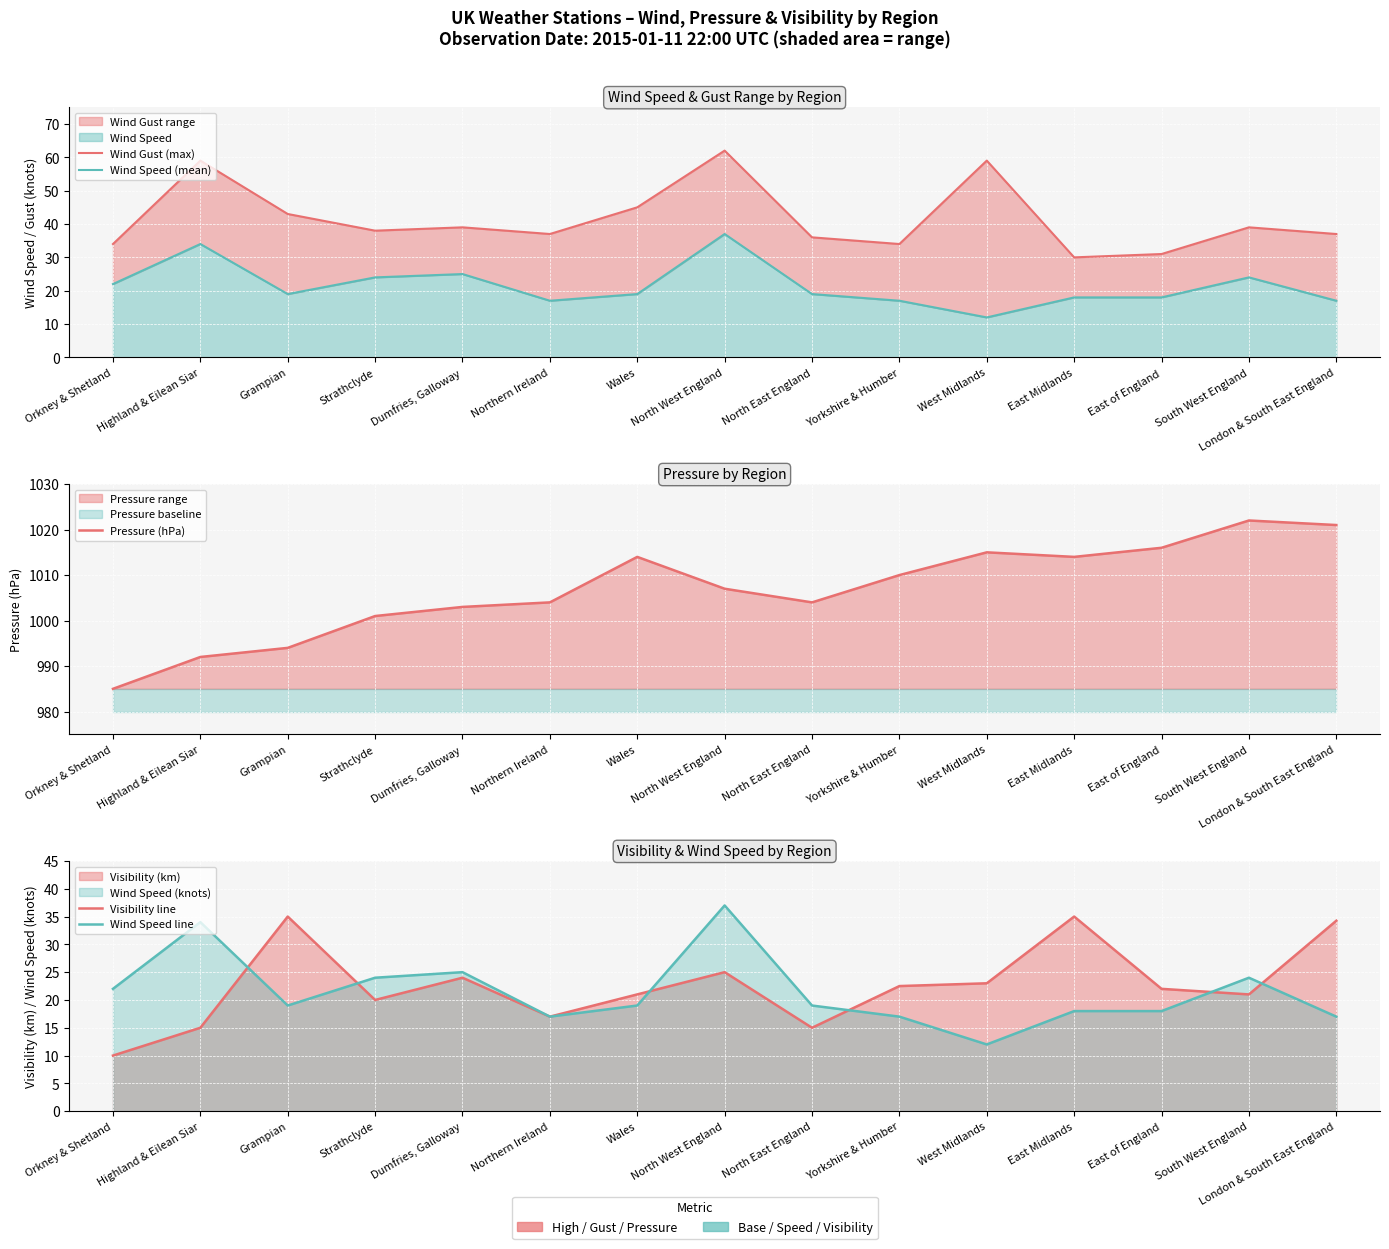

Which series has the widest spread of values?

Pressure (hPa)